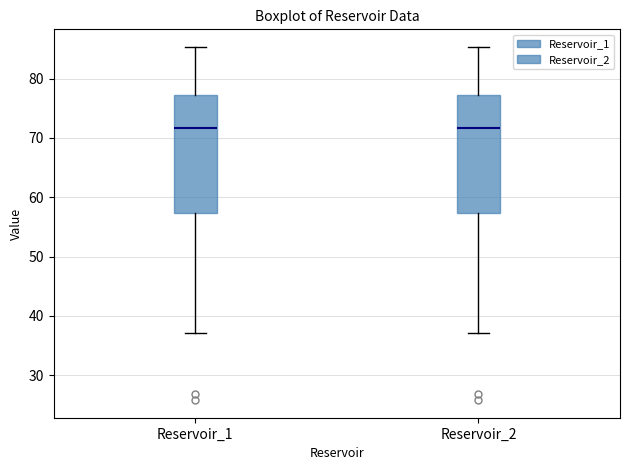

Reading left to right, read every box against the y-axis: the position of its median line, the range the box covers, and the ends of its whiskers. The values are not printed on the chart, so give them approximately, as read against the axis.

Reservoir_1: median 72, box 57 to 77, whiskers 37 to 85
Reservoir_2: median 72, box 57 to 77, whiskers 37 to 85